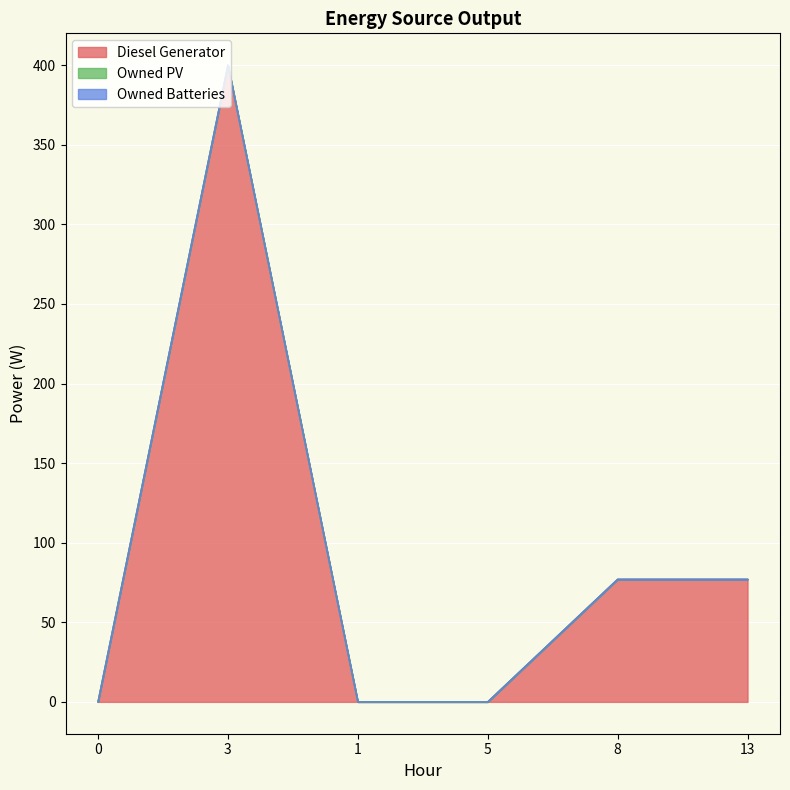

True or false: Owned PV and Owned Batteries intersect in this chart.

False